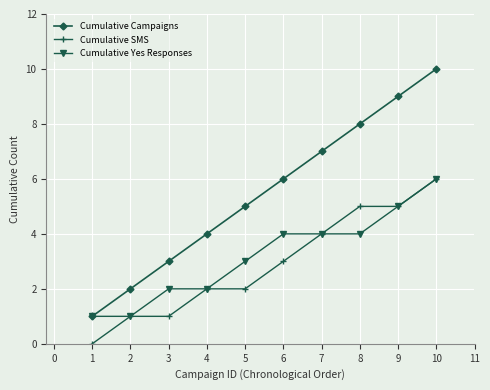

What is the difference between the Cumulative SMS values at 4 and 5?

0